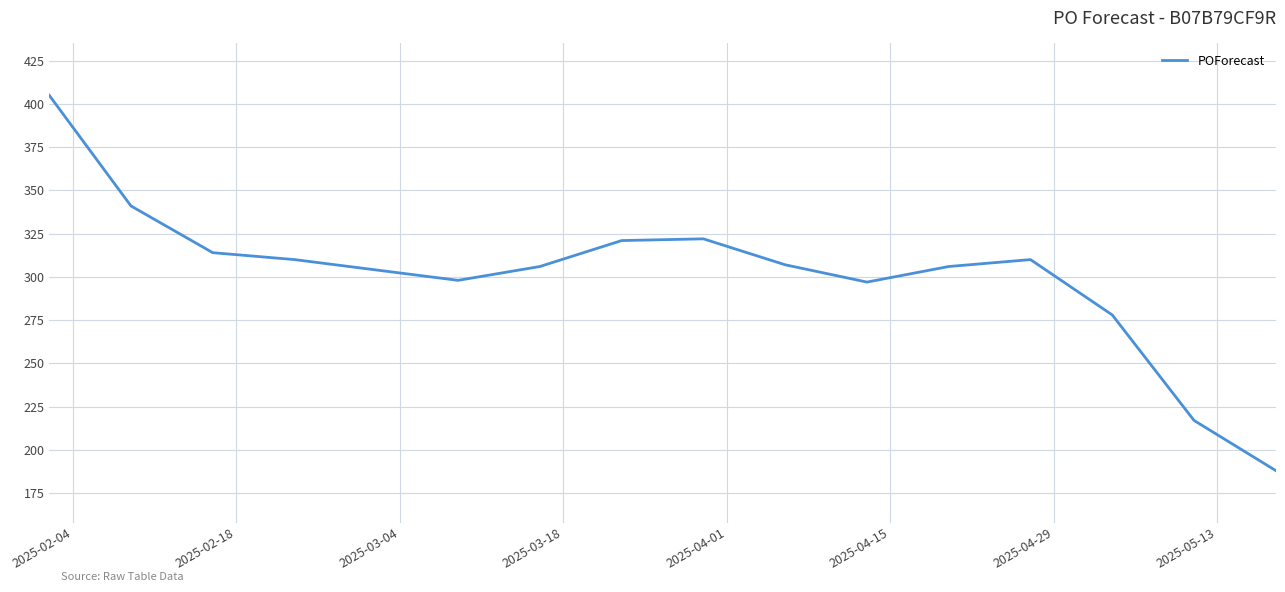

What is the difference between the maximum and minimum values?

217